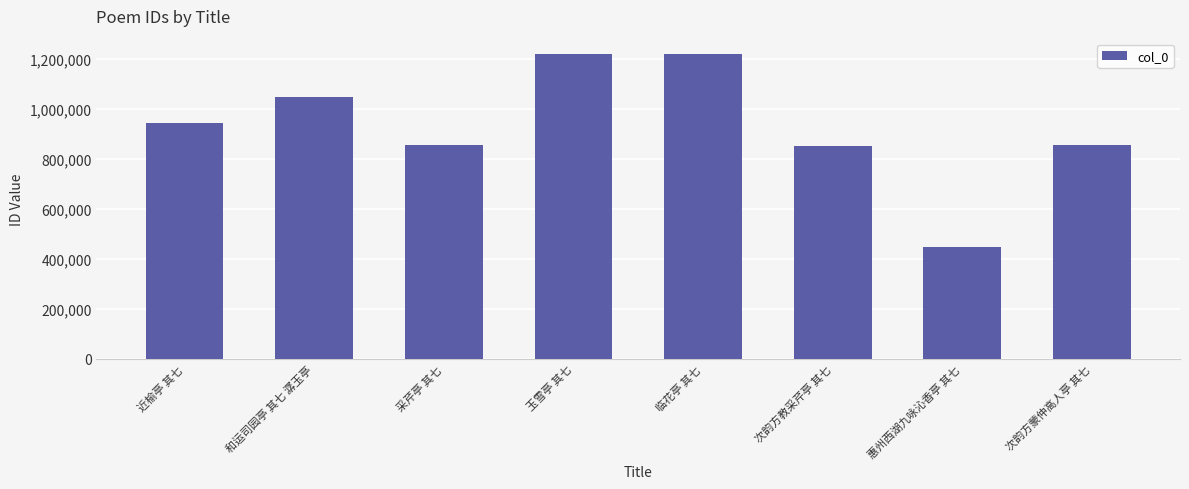

What position from the right is 临花亭 其七?

4